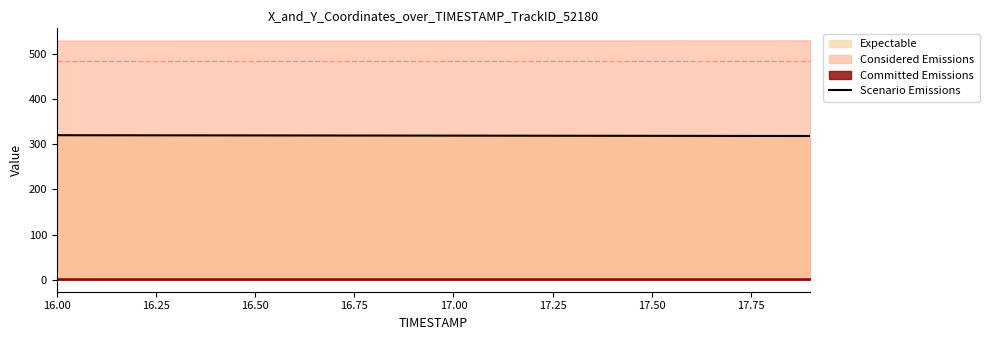

What is the value of the 15th point from the left?

319.0